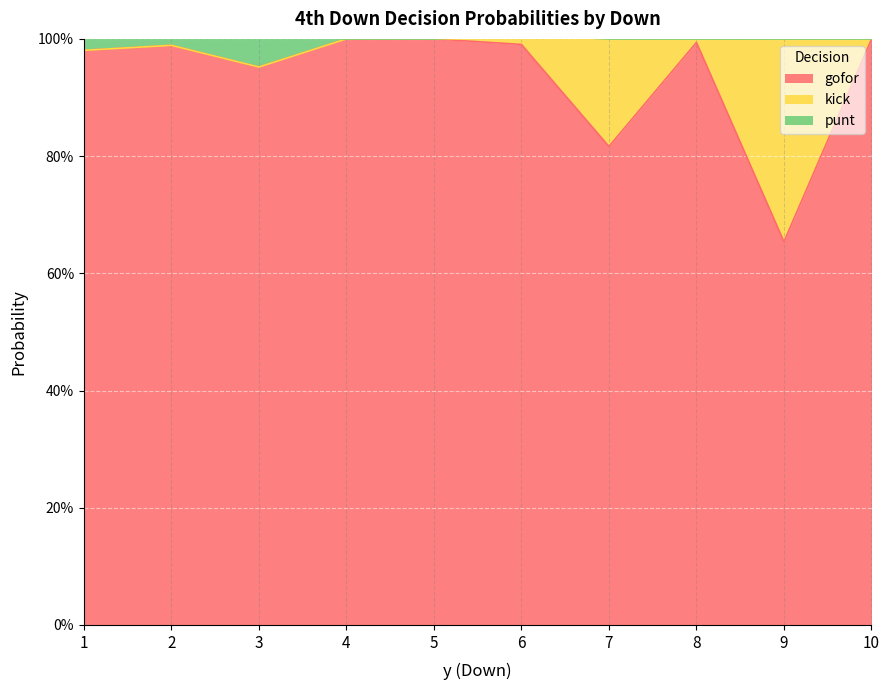

At which category does gofor reach its first local peak?

2